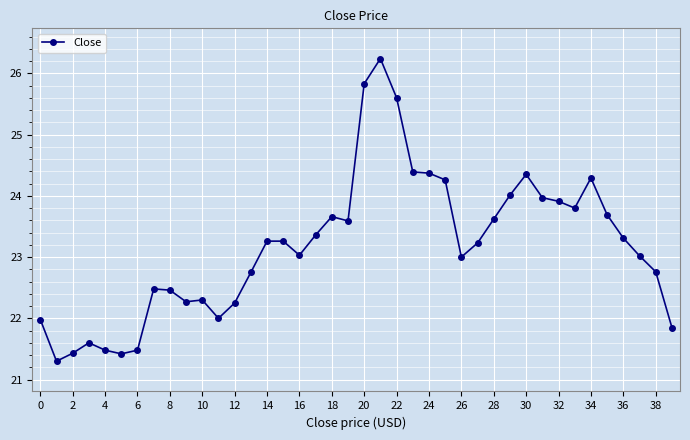

What is the minimum value shown in the chart?

21.3